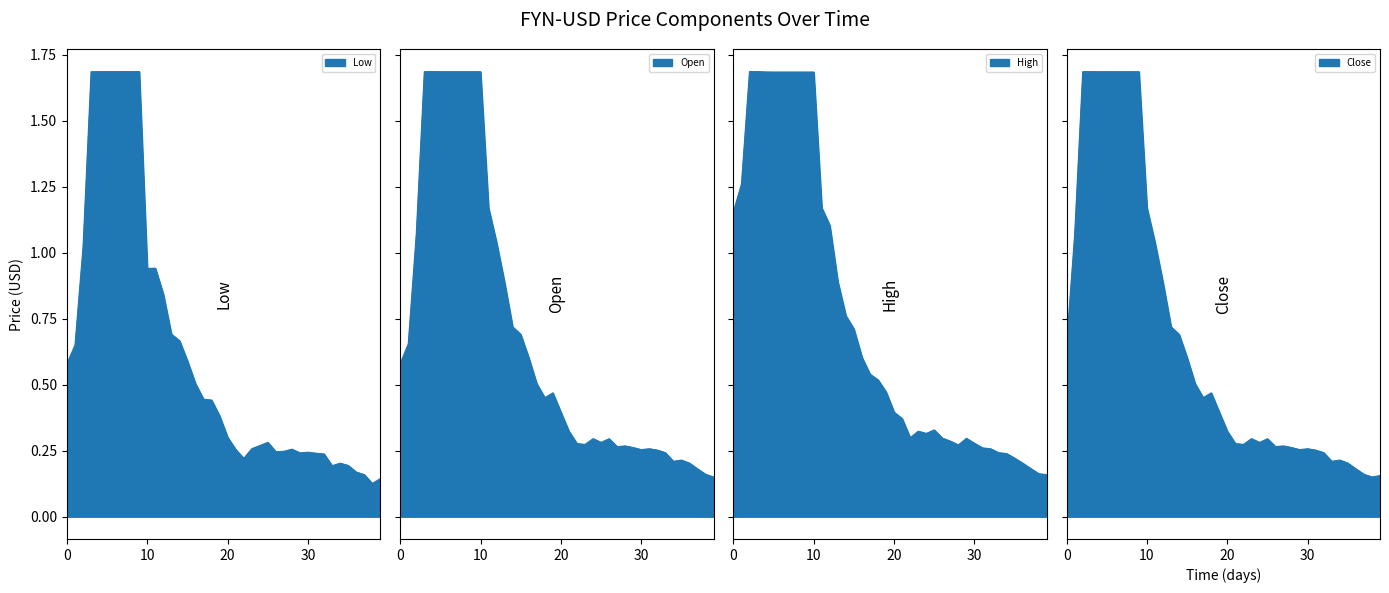

How many series are shown in this chart?

4